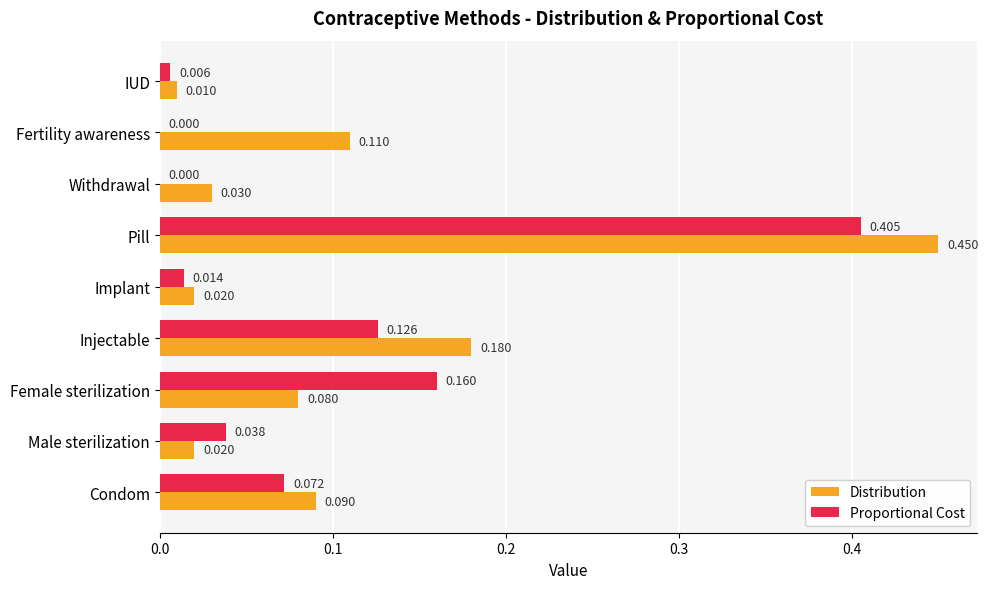

Which series has the largest range (max minus min)?

Distribution